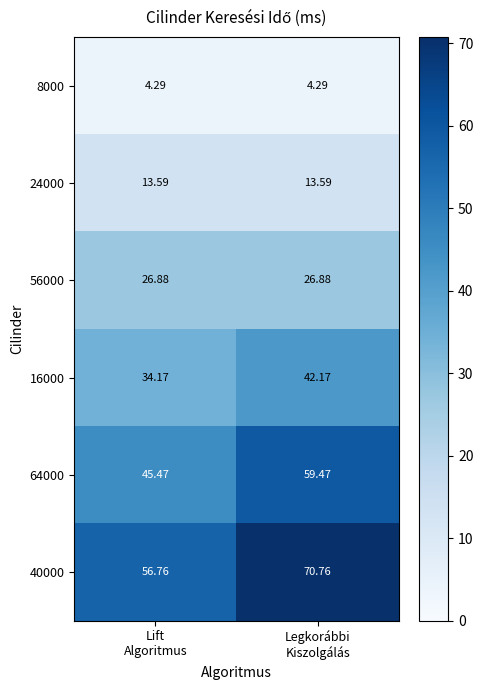

Rank the series by their maximum value, from highest to lowest.

40000, 64000, 16000, 56000, 24000, 8000